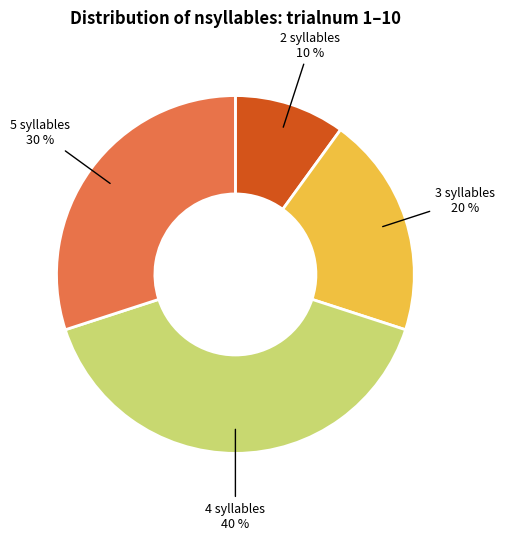

Between 2 syllables and 4 syllables, which is larger?

4 syllables